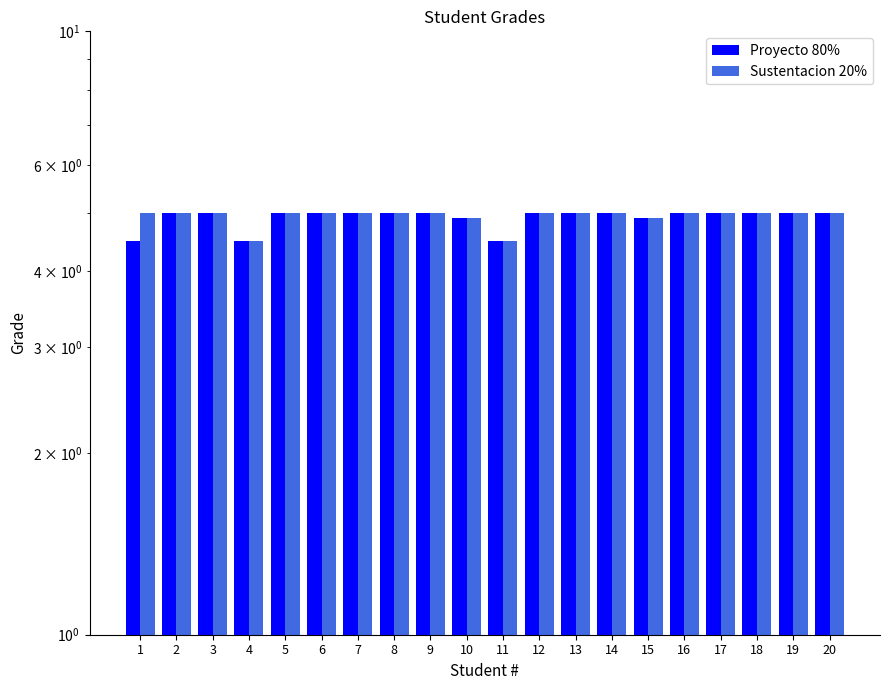

The value of Sustentacion 20% at 5 is 5.0. True or false?

True